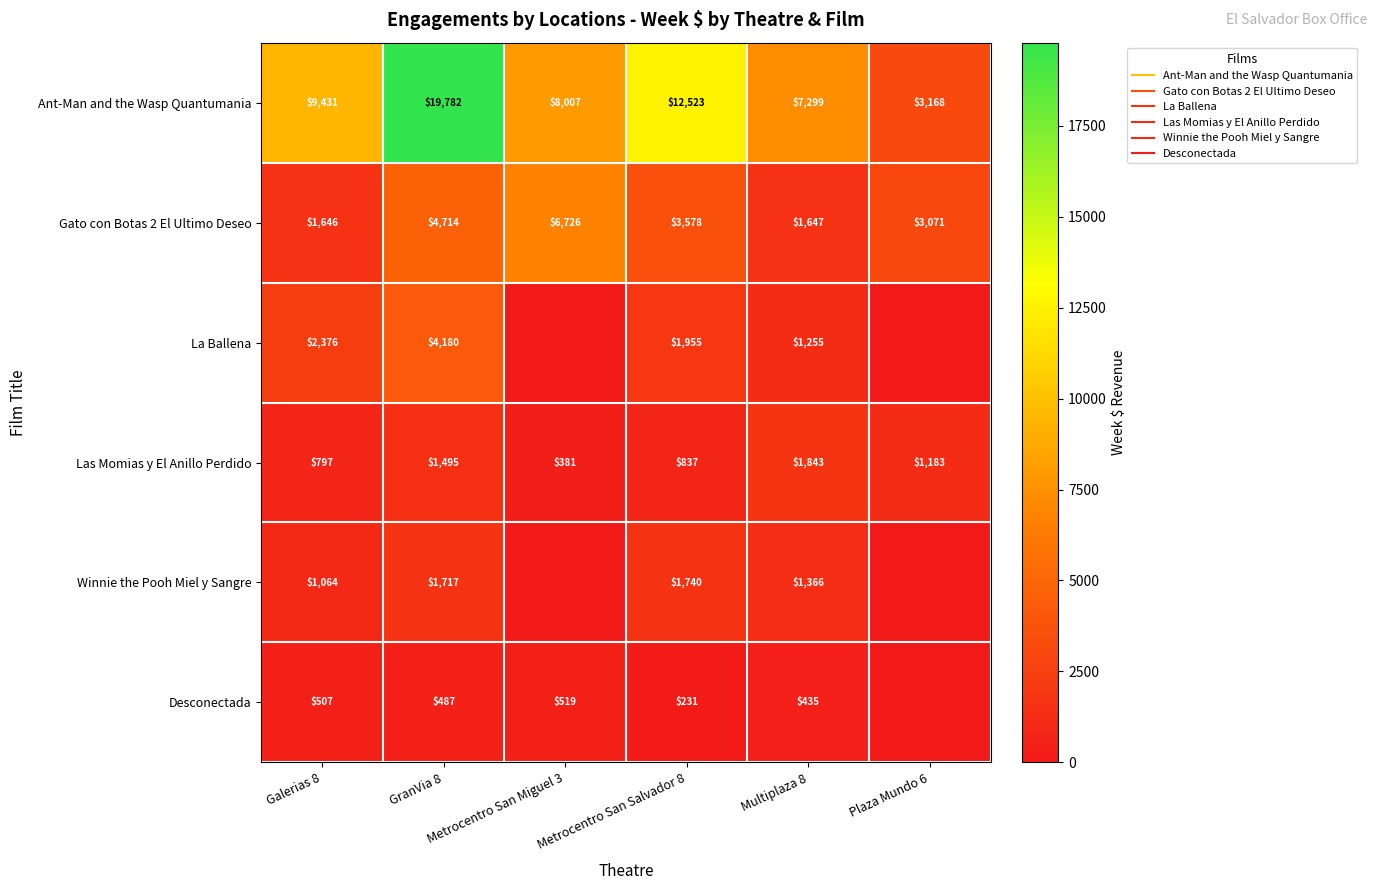

Where does the La Ballena series first go above 1955?

Galerias 8